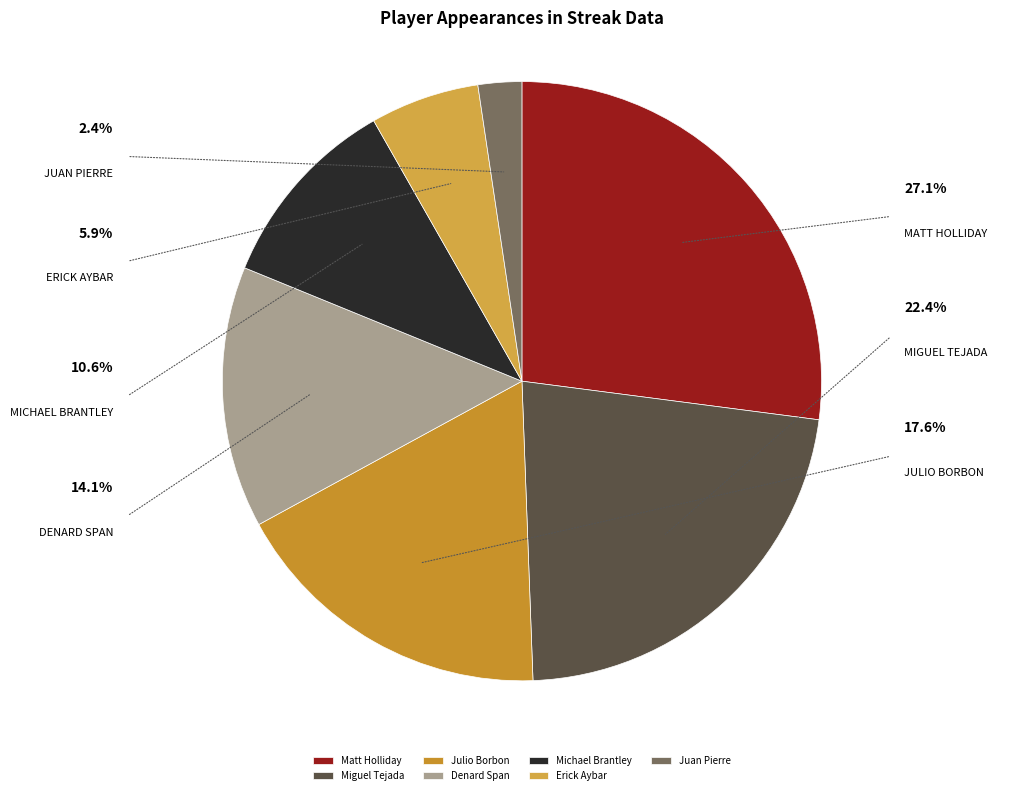

Count the number of slices in the pie.

7